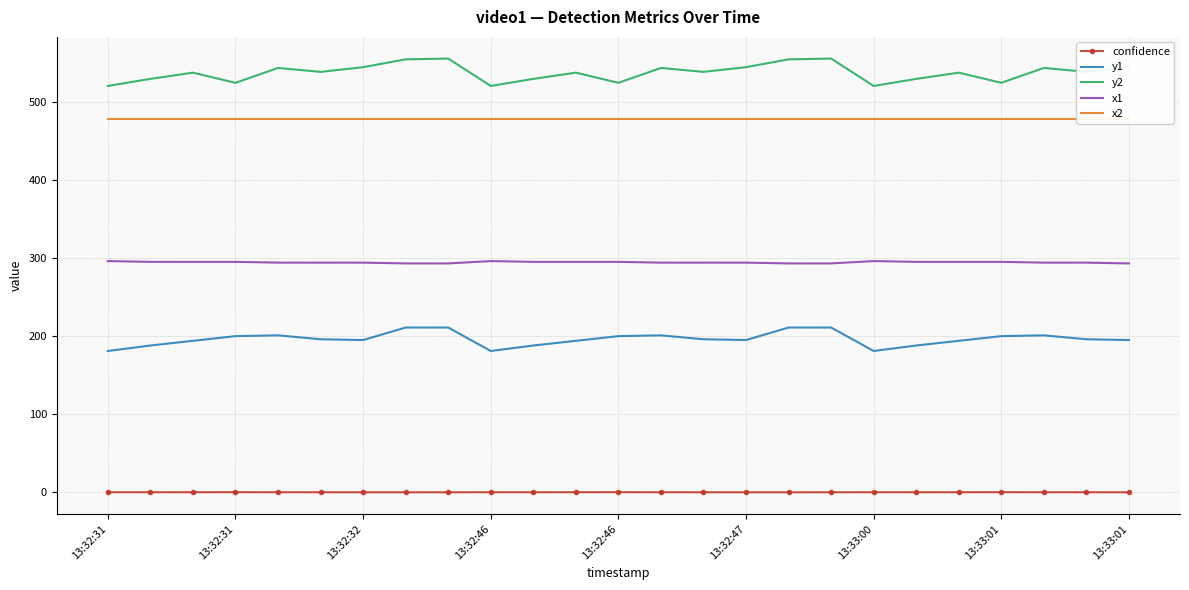

How many lines are shown in the chart?

5